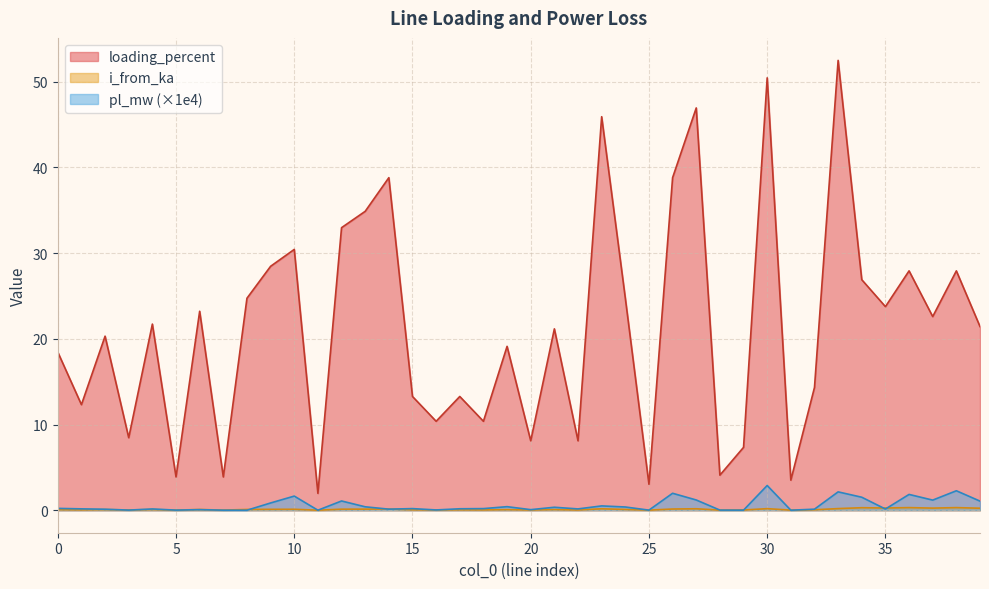

True or false: i_from_ka has more than 1 points higher than both neighbors.

True